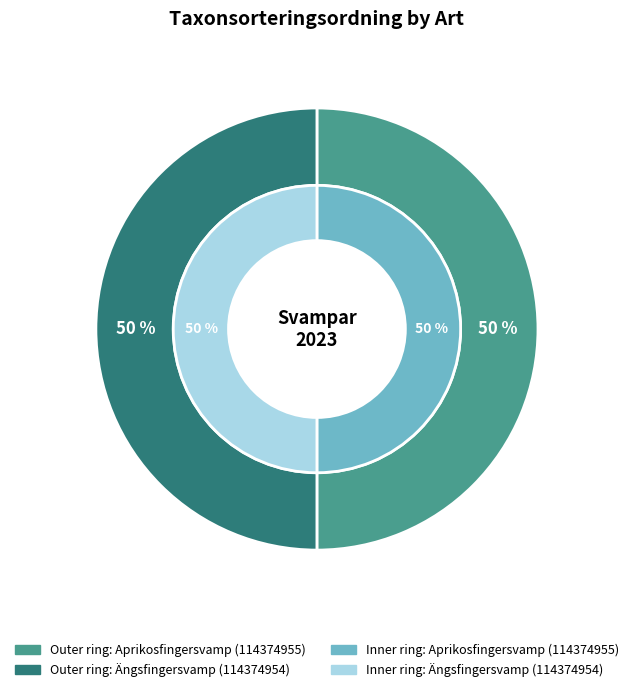

What percentage is the Aprikosfingersvamp (114374955) slice, to the nearest percent?

50%